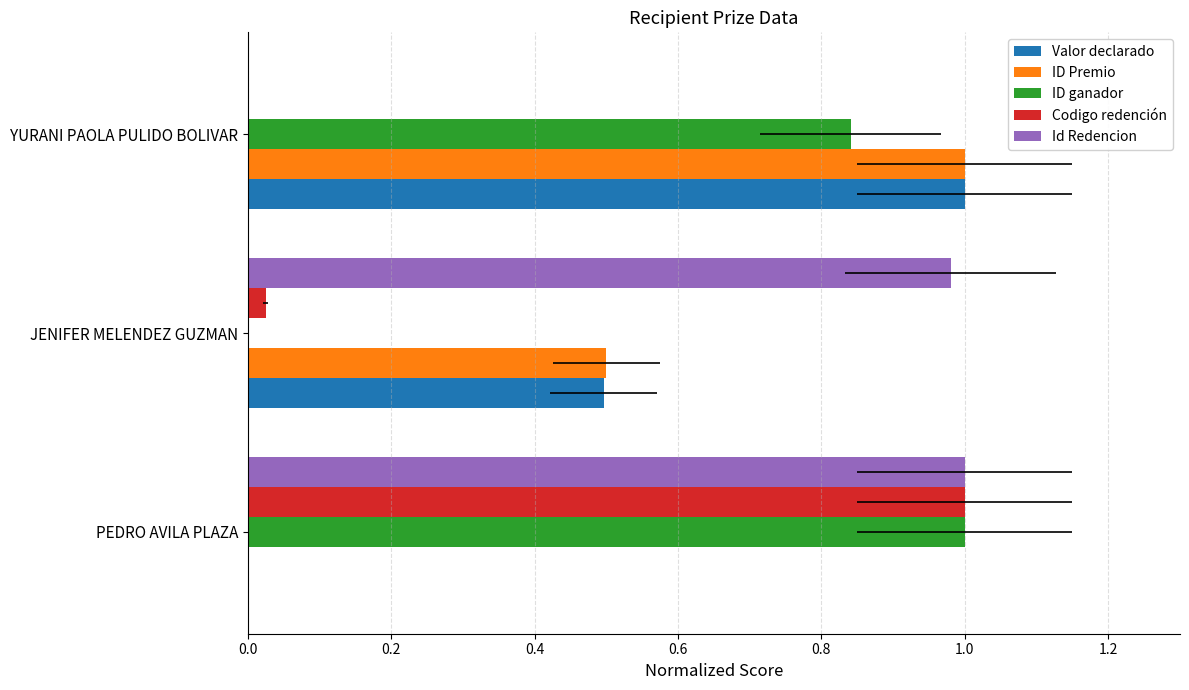

Is the value of Codigo redención at YURANI PAOLA PULIDO BOLIVAR greater than the value of Valor declarado at JENIFER MELENDEZ GUZMAN?

No